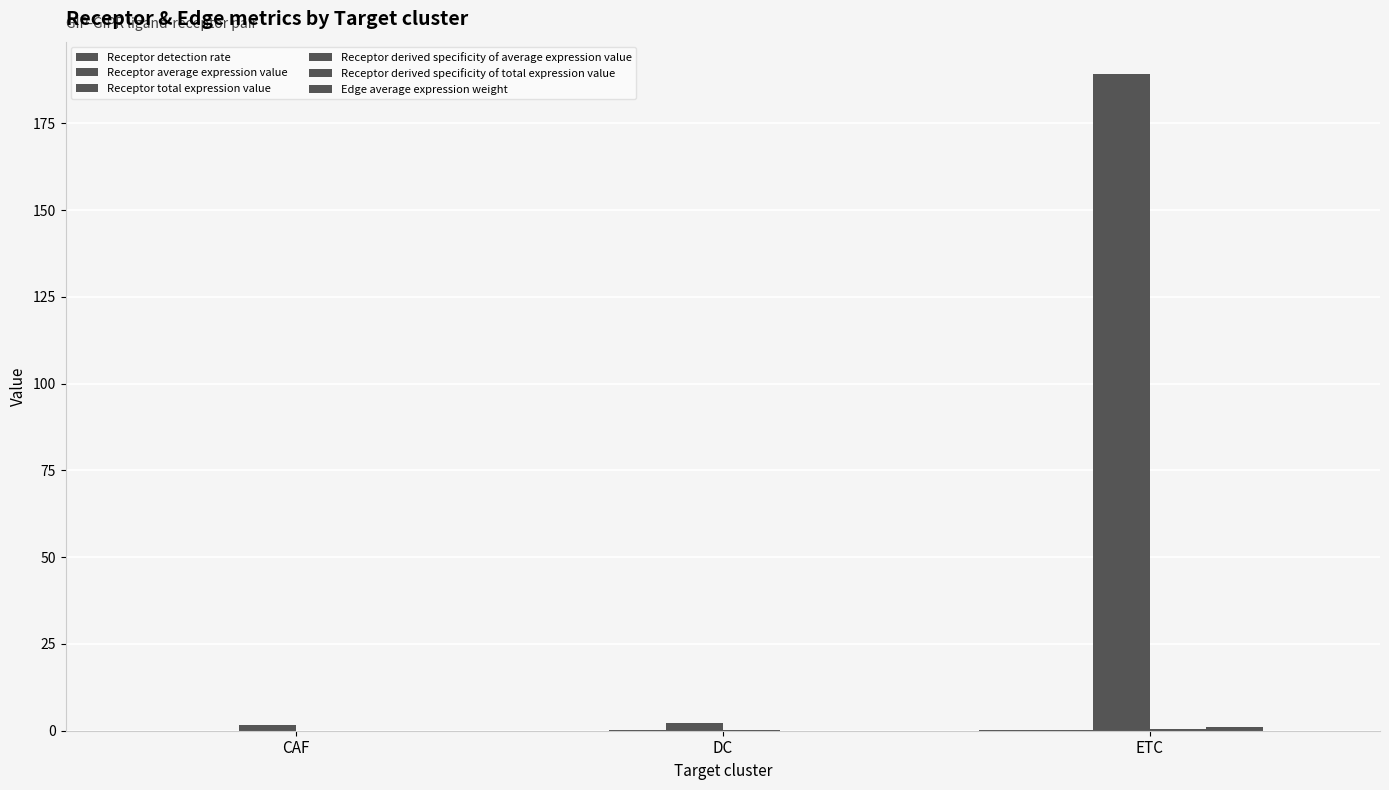

How many groups of bars are there?

3